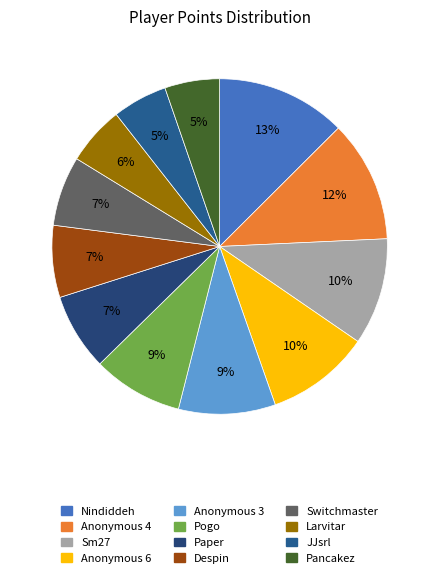

How many segments does this pie chart have?

12